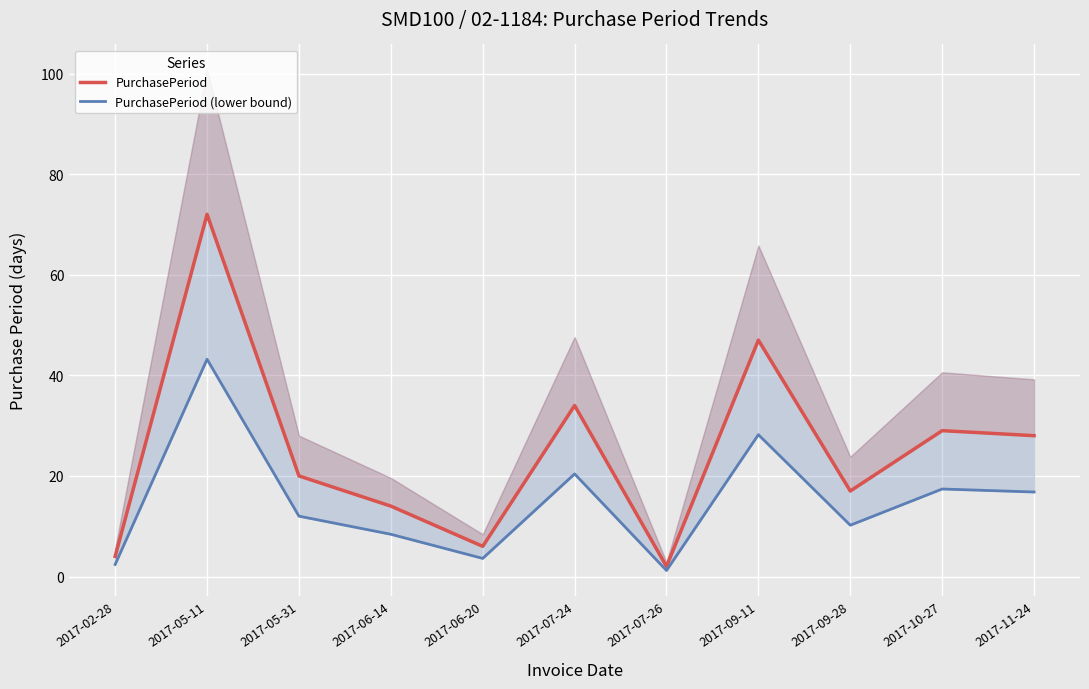

What position from the left is 2017-11-24?

11